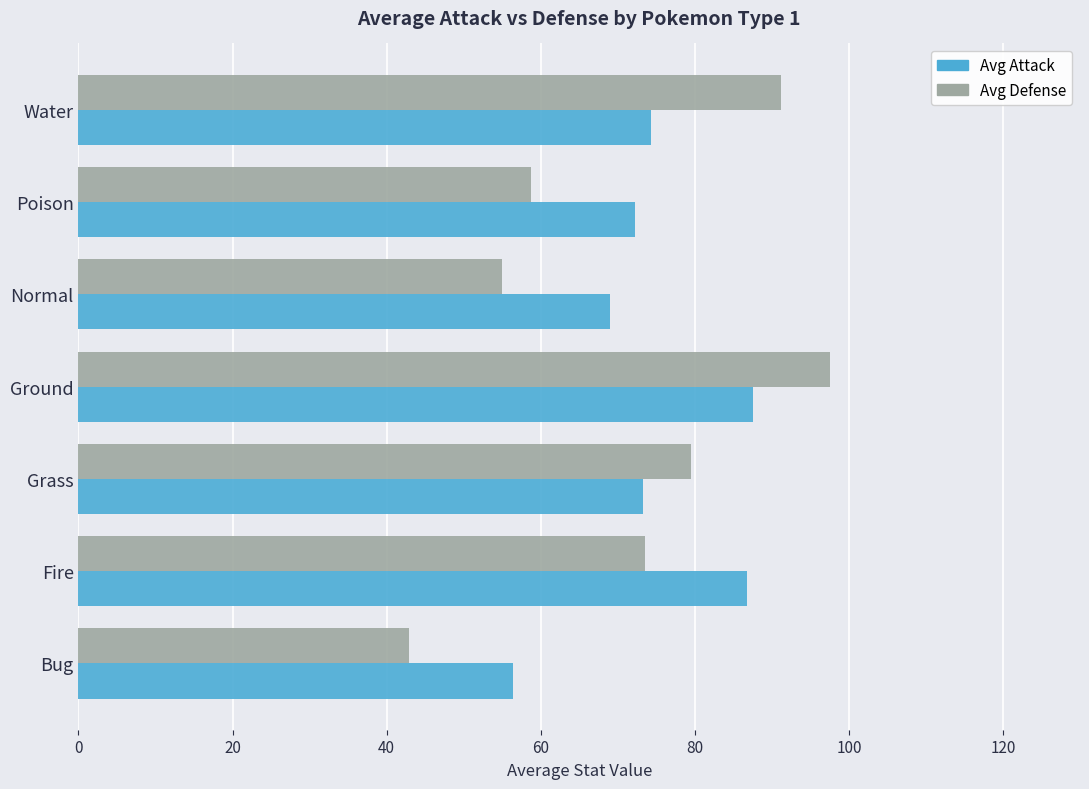

What value does the Avg Attack series have at Poison?

72.2